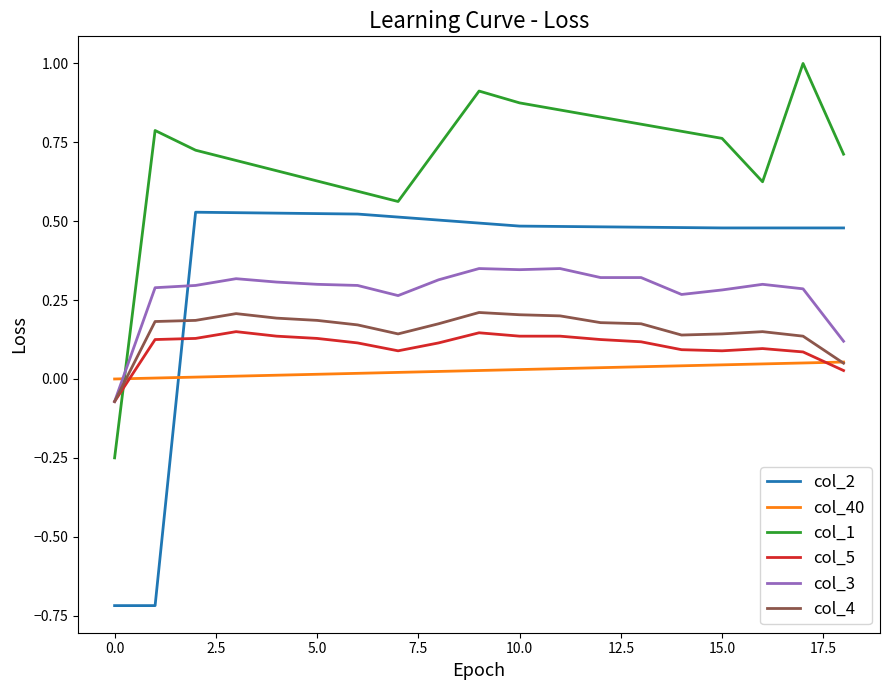

Which series has the largest total across all categories?

col_1